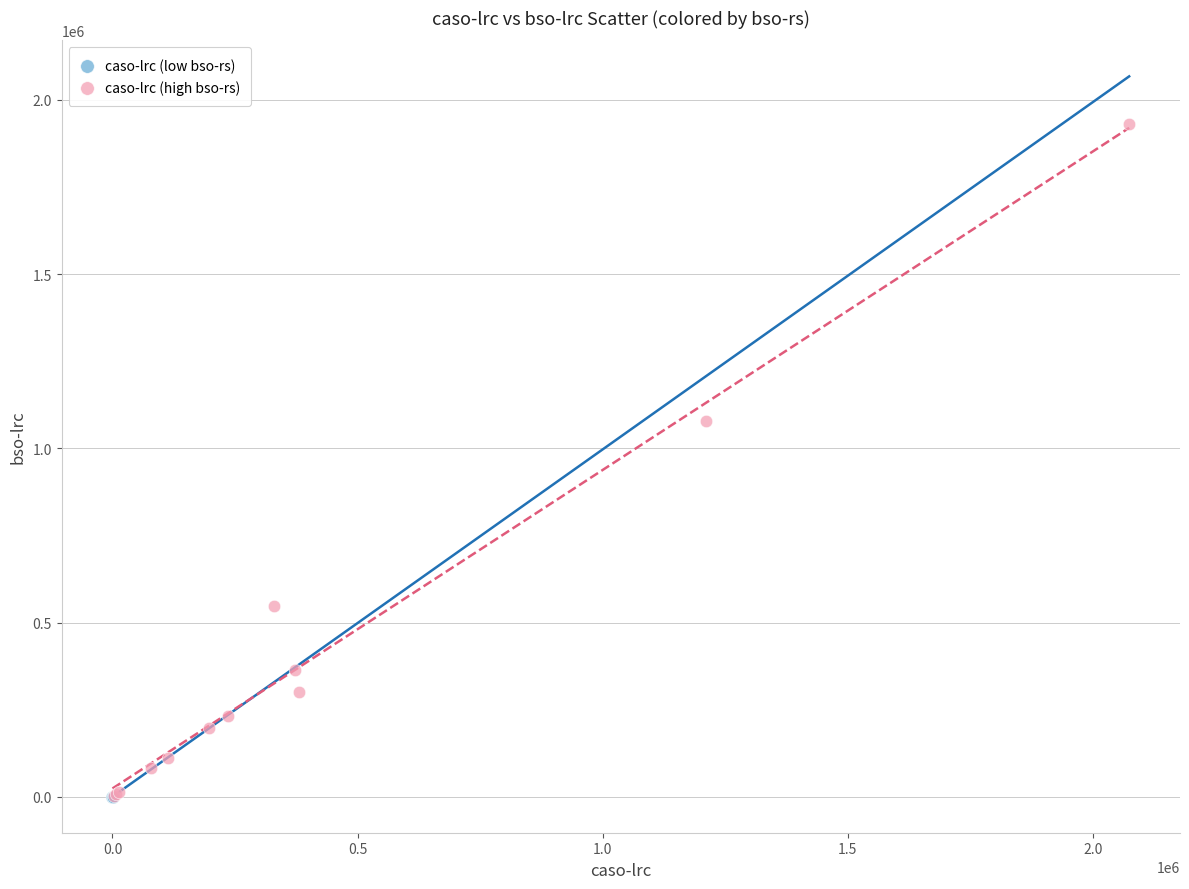

Which series reaches the maximum Y coordinate?

caso-lrc (high bso-rs)